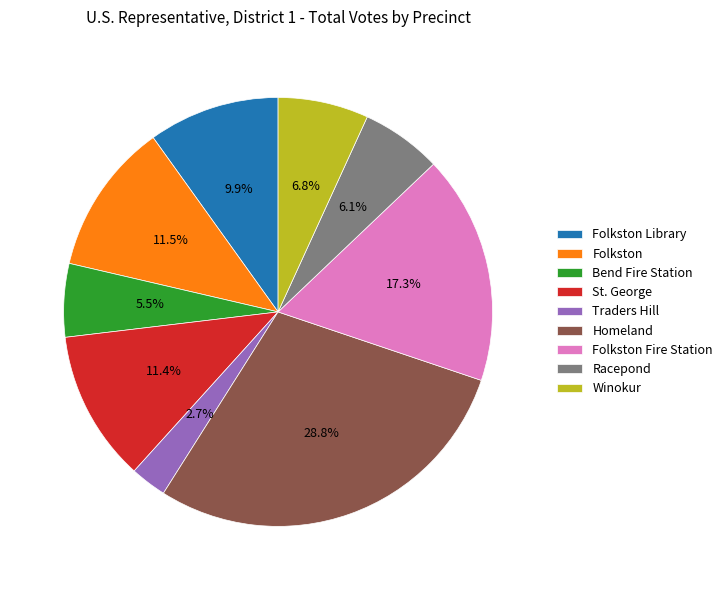

Between Homeland and St. George, which is larger?

Homeland